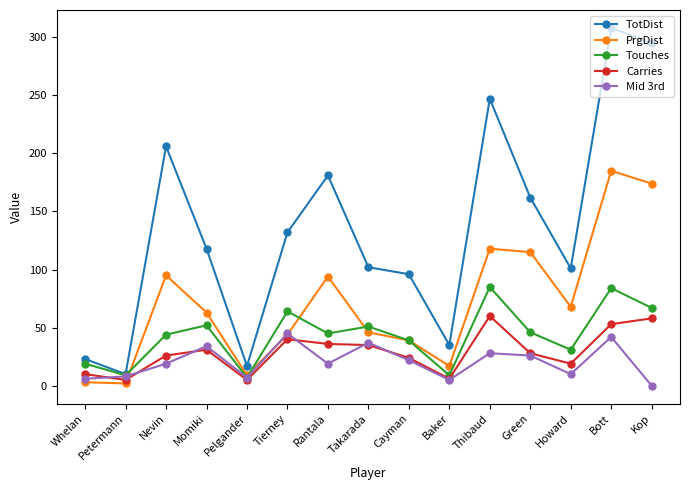

The TotDist series shows 156 at Momiki. True or false?

False